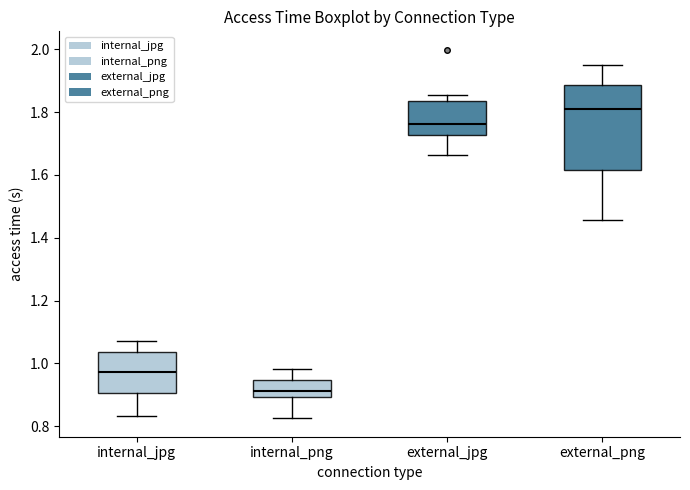

Where does the upper whisker of the box for internal_jpg end on the y-axis? The values are not printed on the chart, so give them approximately, as read against the axis.

1.08